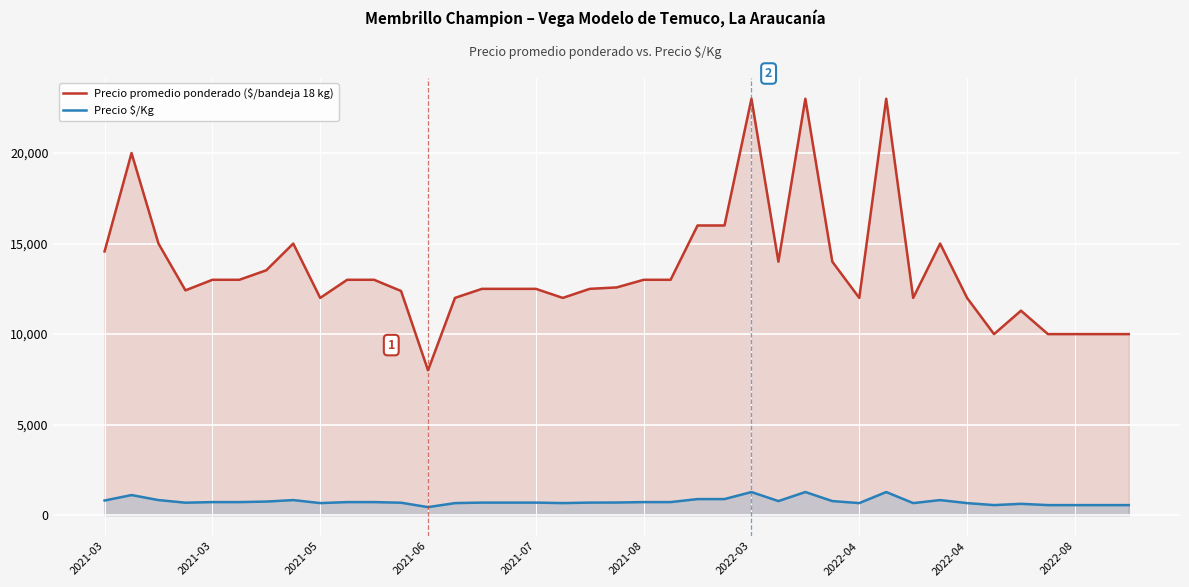

List the series in order of their overall mean, lowest first.

Precio $/Kg, Precio promedio ponderado ($/bandeja 18 kg)